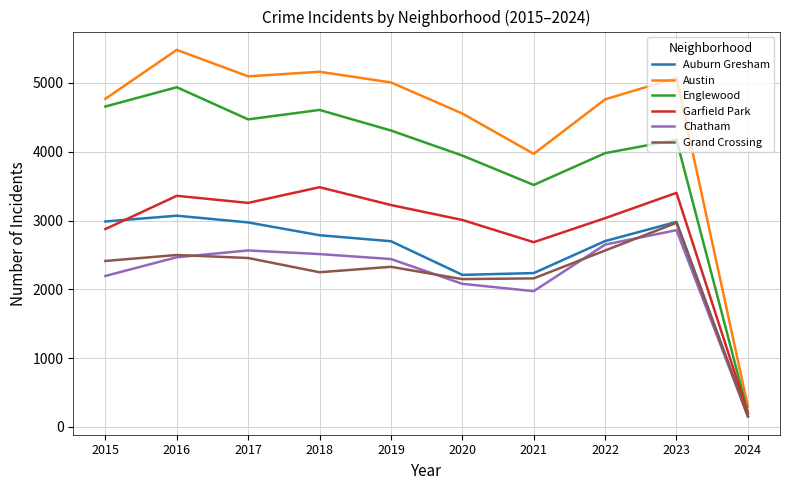

What is the spread (max minus min) of values at 2017?

2640